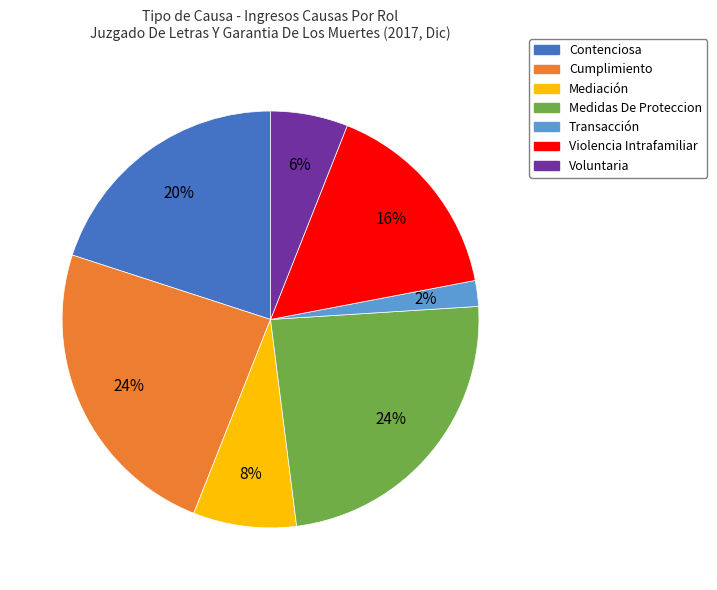

To the nearest percent, what is the difference between the largest and smallest slice percentages?

22%